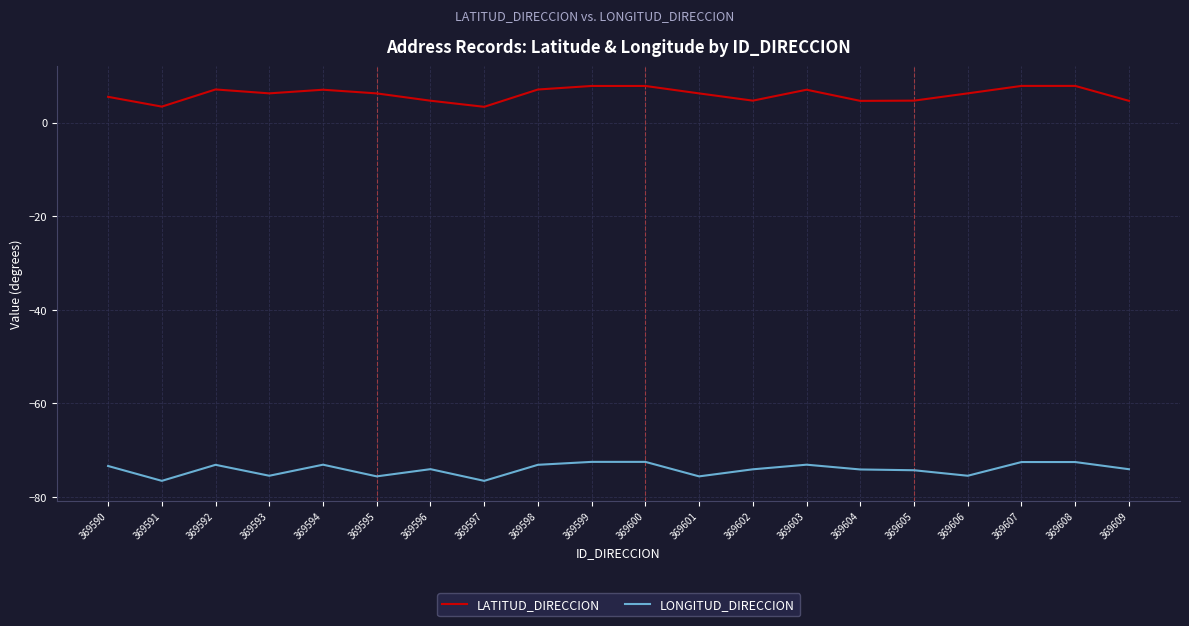

True or false: LONGITUD_DIRECCION and LATITUD_DIRECCION intersect in this chart.

False